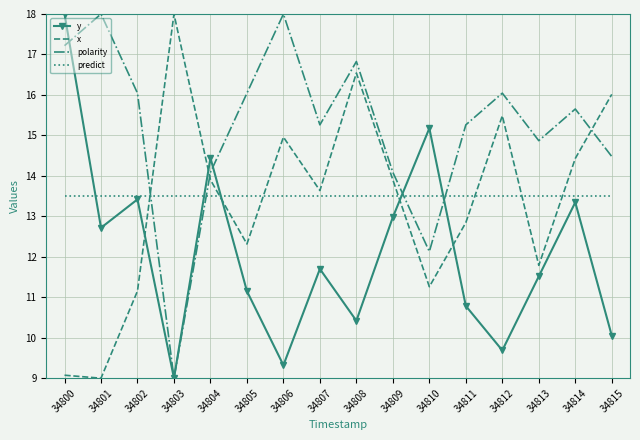

At which category does polarity reach its first local peak?

34801